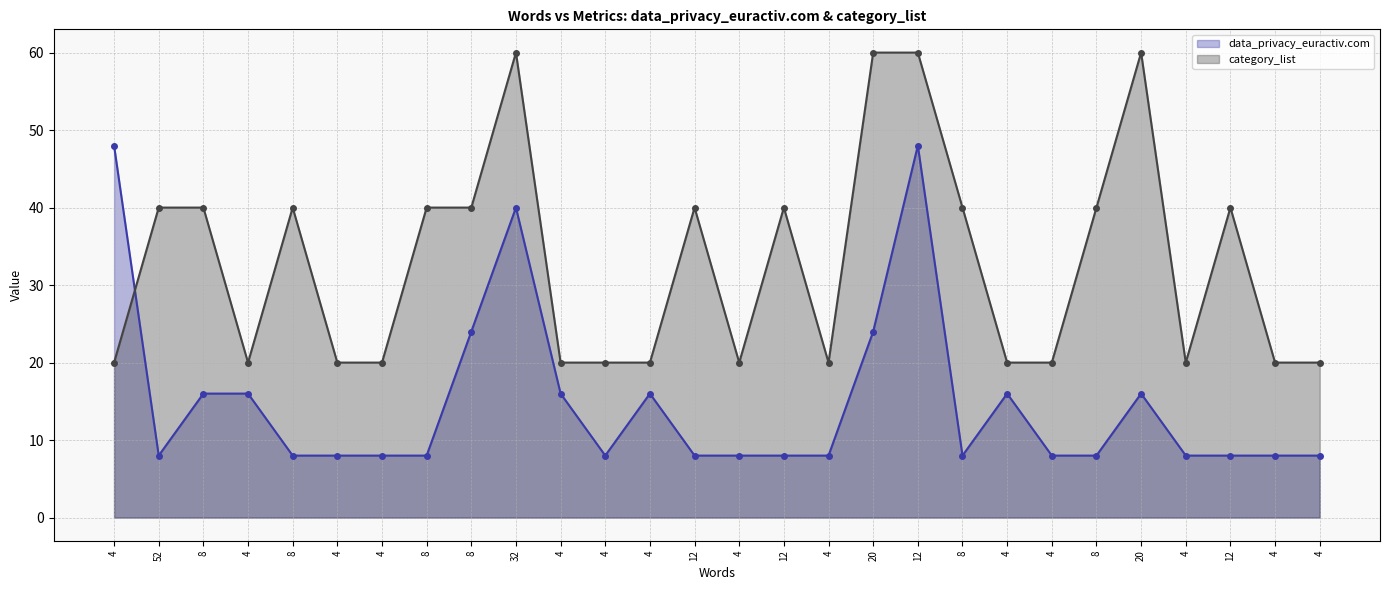

Where is the first local maximum for category_list?

8